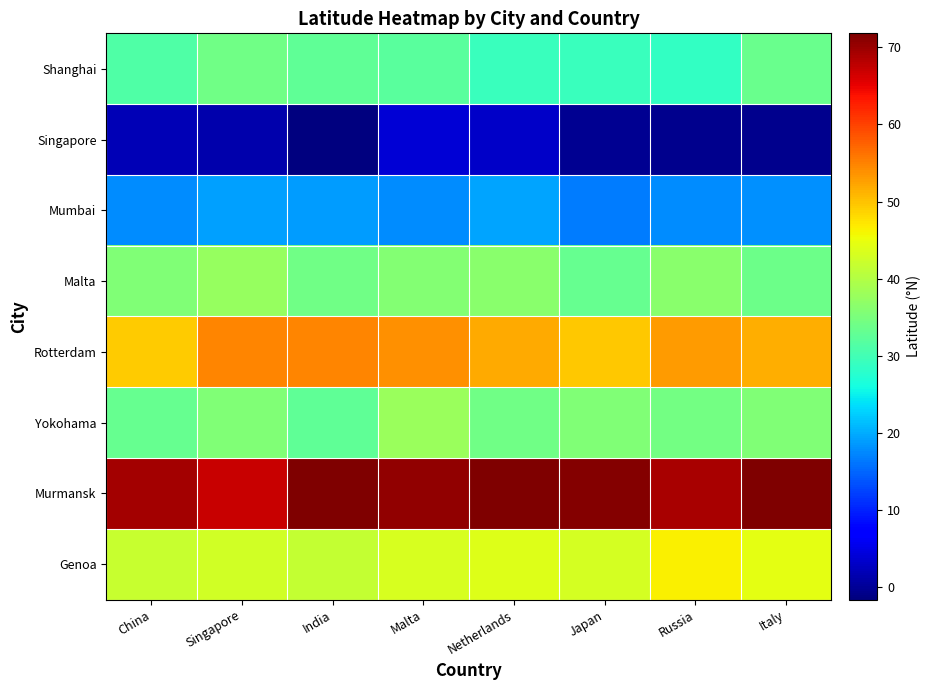

Reading left to right, list all the values displayed in this chart.

Shanghai: China=31.4	Singapore=34.1	India=32.8	Malta=32.0	Netherlands=29.3	Japan=29.3	Russia=28.7	Italy=33.6
Singapore: China=1.9	Singapore=1.3	India=-1.6	Malta=4.1	Netherlands=3.3	Japan=-0.5	Russia=-0.6	Italy=-0.6
Mumbai: China=17.7	Singapore=19.0	India=18.9	Malta=17.6	Netherlands=19.6	Japan=16.7	Russia=17.7	Italy=18.1
Malta: China=35.6	Singapore=37.5	India=34.0	Malta=35.8	Netherlands=36.4	Japan=33.1	Russia=36.5	Italy=33.8
Rotterdam: China=49.4	Singapore=54.7	India=54.8	Malta=53.8	Netherlands=52.0	Japan=49.6	Russia=53.1	Italy=51.6
Yokohama: China=33.2	Singapore=35.4	India=32.7	Malta=37.9	Netherlands=34.0	Japan=35.5	Russia=34.3	Italy=35.6
Murmansk: China=69.3	Singapore=67.1	India=71.8	Malta=70.6	Netherlands=71.6	Japan=71.4	Russia=69.0	Italy=71.5
Genoa: China=41.9	Singapore=42.6	India=41.7	Malta=43.4	Netherlands=43.7	Japan=43.0	Russia=46.4	Italy=44.4